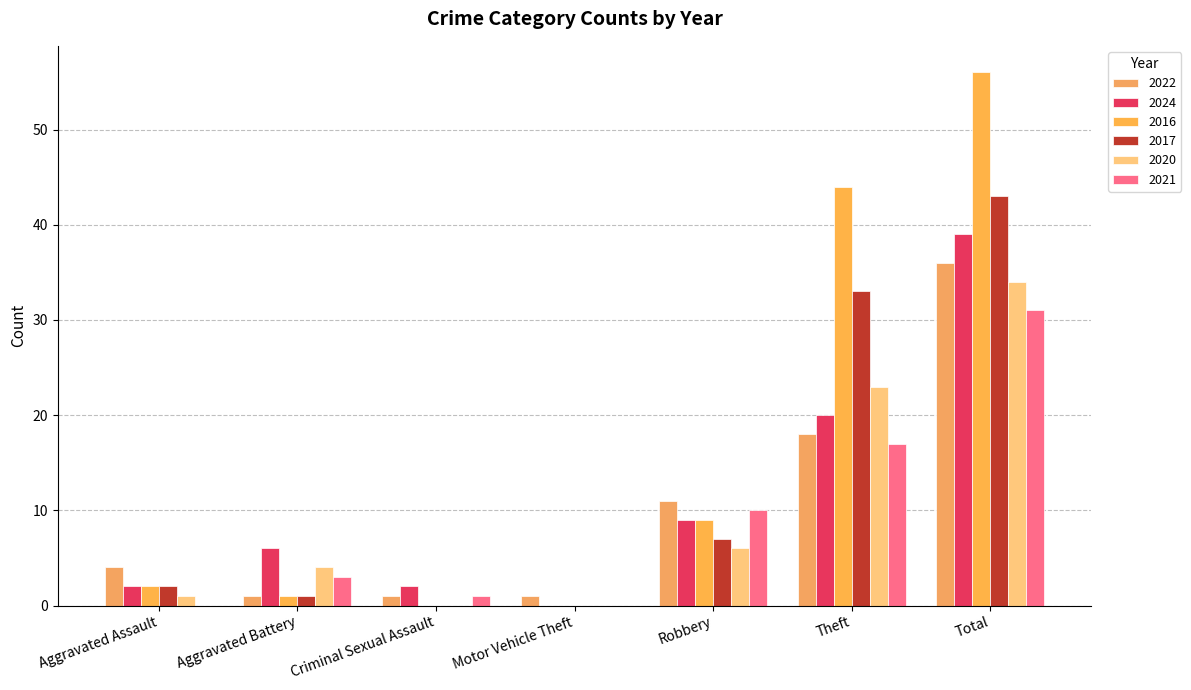

Reading right to left, list all the values displayed in this chart.

2022: Total=36	Theft=18	Robbery=11	Motor Vehicle Theft=1	Criminal Sexual Assault=1	Aggravated Battery=1	Aggravated Assault=4
2024: Total=39	Theft=20	Robbery=9	Motor Vehicle Theft=0	Criminal Sexual Assault=2	Aggravated Battery=6	Aggravated Assault=2
2016: Total=56	Theft=44	Robbery=9	Motor Vehicle Theft=0	Criminal Sexual Assault=0	Aggravated Battery=1	Aggravated Assault=2
2017: Total=43	Theft=33	Robbery=7	Motor Vehicle Theft=0	Criminal Sexual Assault=0	Aggravated Battery=1	Aggravated Assault=2
2020: Total=34	Theft=23	Robbery=6	Motor Vehicle Theft=0	Criminal Sexual Assault=0	Aggravated Battery=4	Aggravated Assault=1
2021: Total=31	Theft=17	Robbery=10	Motor Vehicle Theft=0	Criminal Sexual Assault=1	Aggravated Battery=3	Aggravated Assault=0